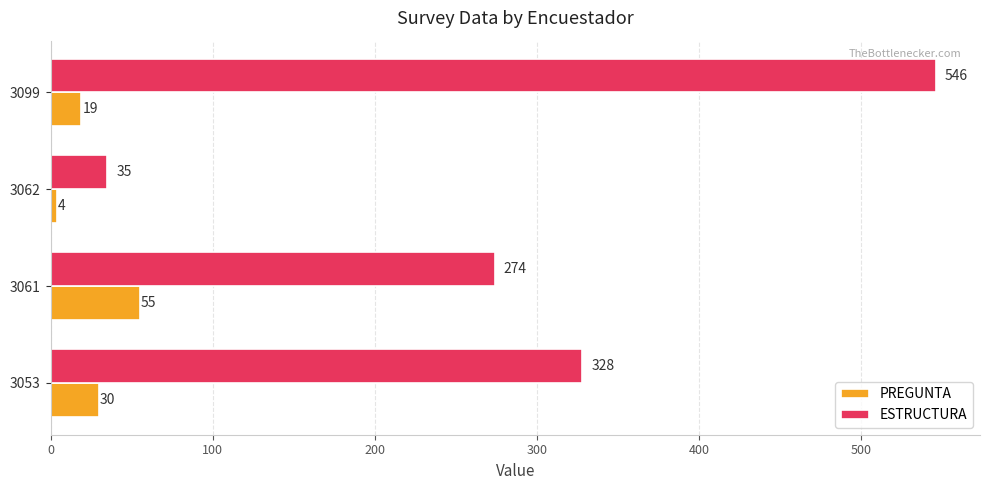

Rank the series by their maximum value, from lowest to highest.

PREGUNTA, ESTRUCTURA